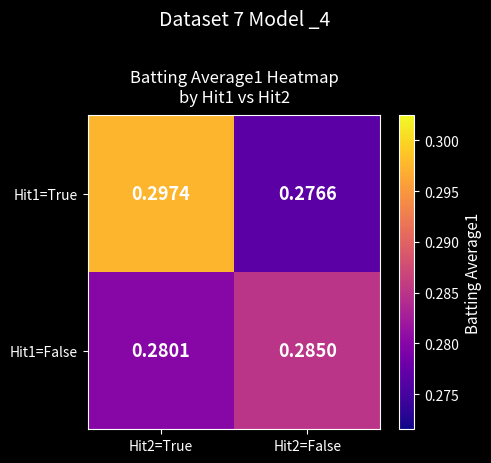

Is the value of Hit1=False at Hit2=True greater than the value of Hit1=True at Hit2=False?

Yes